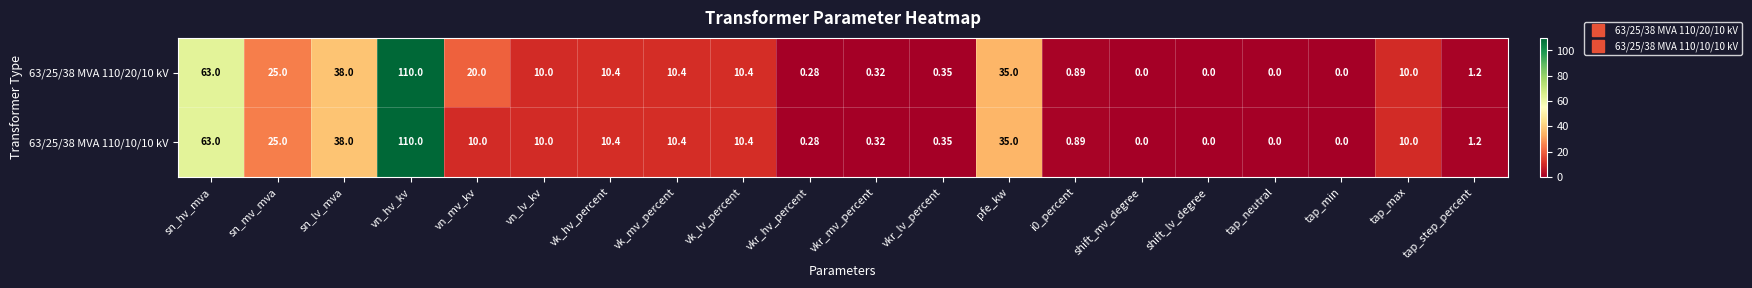

Which category has the highest value across all series?

vn_hv_kv